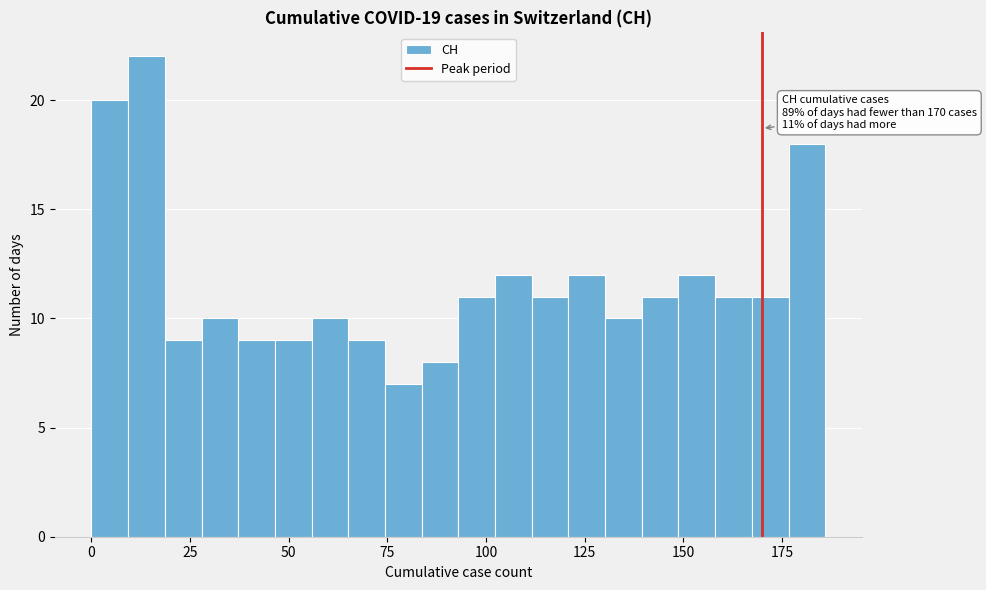

Read against the x-axis, roughly where is the centre of the tallest bar?

15